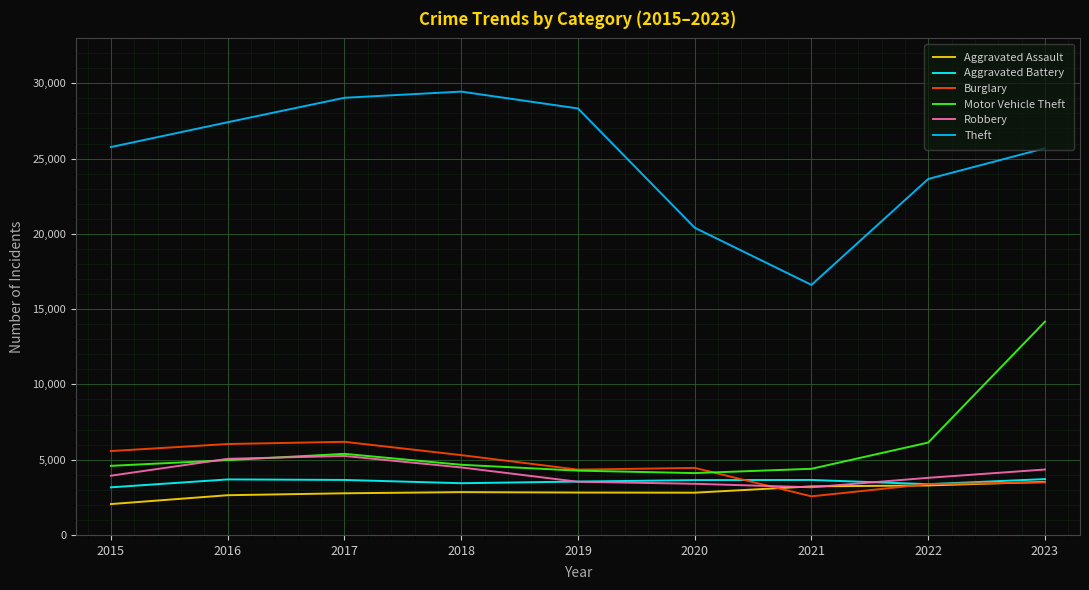

Between 2016 and 2022, which series saw the biggest shift?

Theft